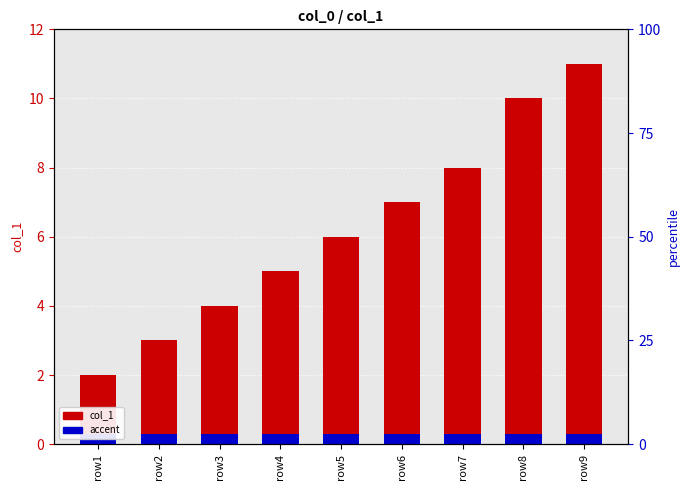

What is the difference between the maximum and minimum values in the col_1 series?

9.0